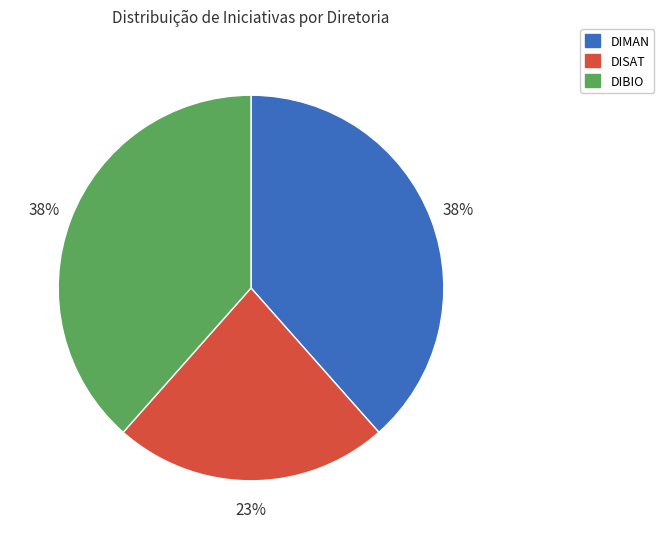

Is there a majority slice in this chart?

No